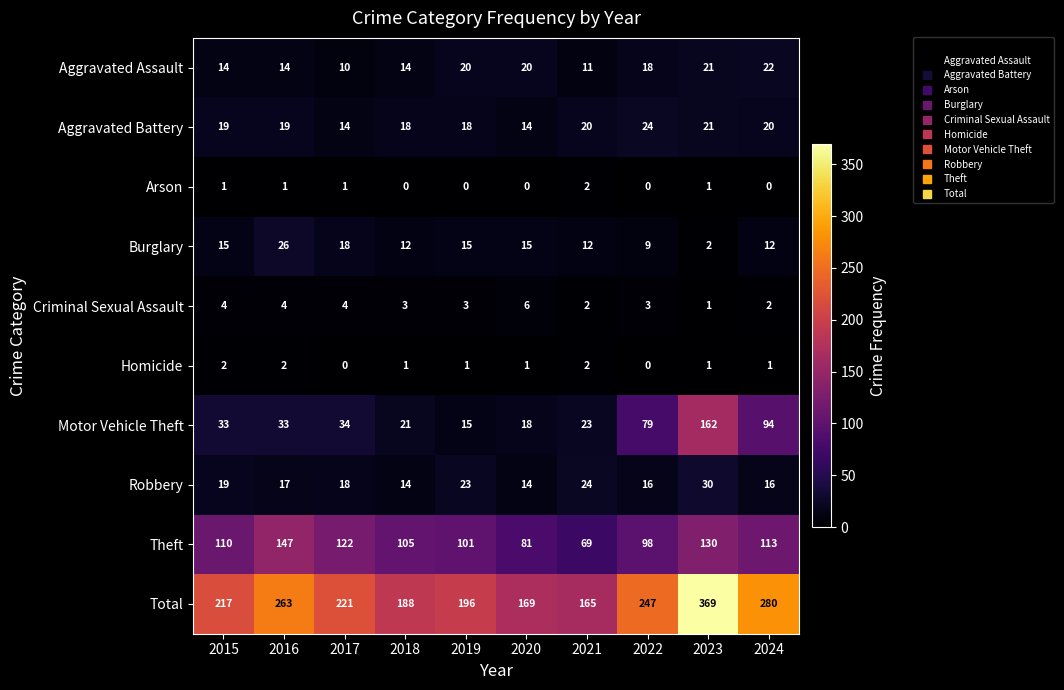

What is the difference between the maximum and second lowest values in the Aggravated Assault series?

11